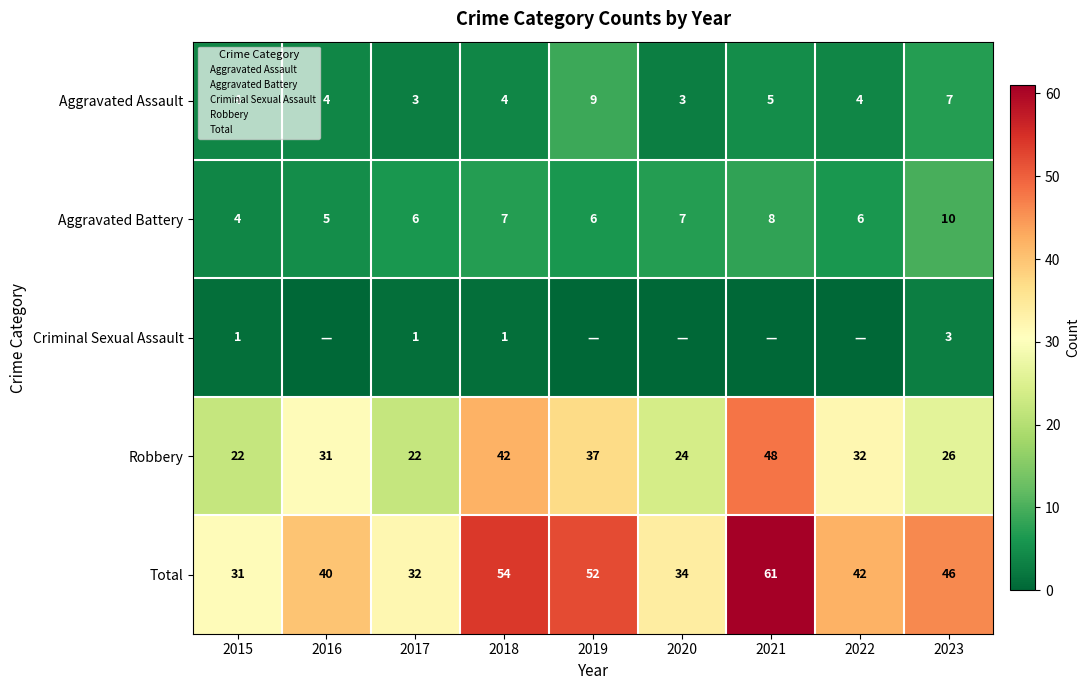

Is it true that Total equals 40 at 2016?

True